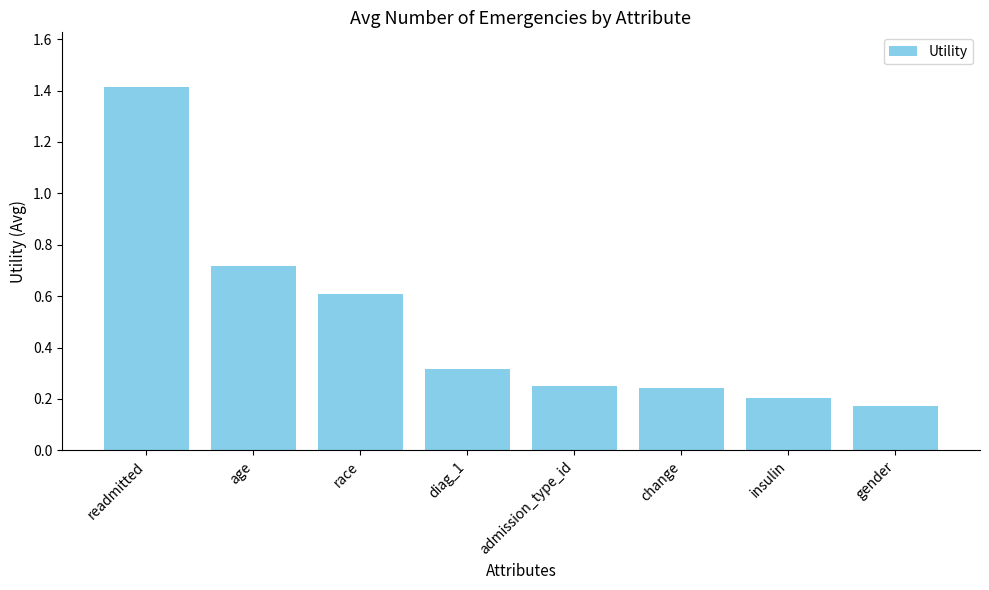

What is the change in value from age to admission_type_id?

-0.5